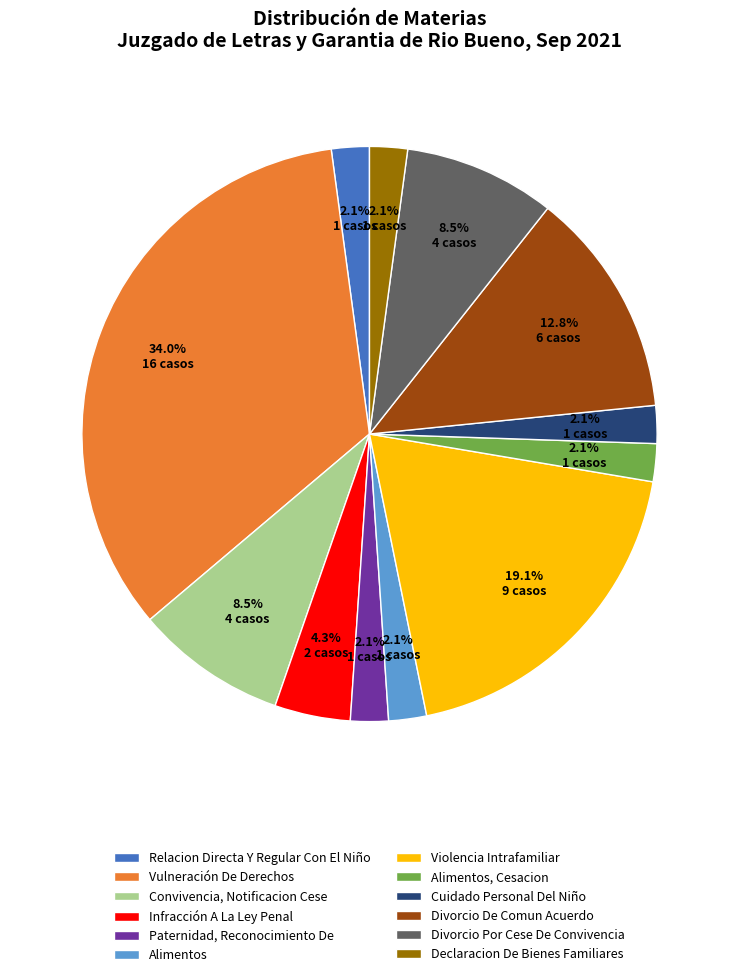

To the nearest percent, what portion does Cuidado Personal Del Niño represent?

2%